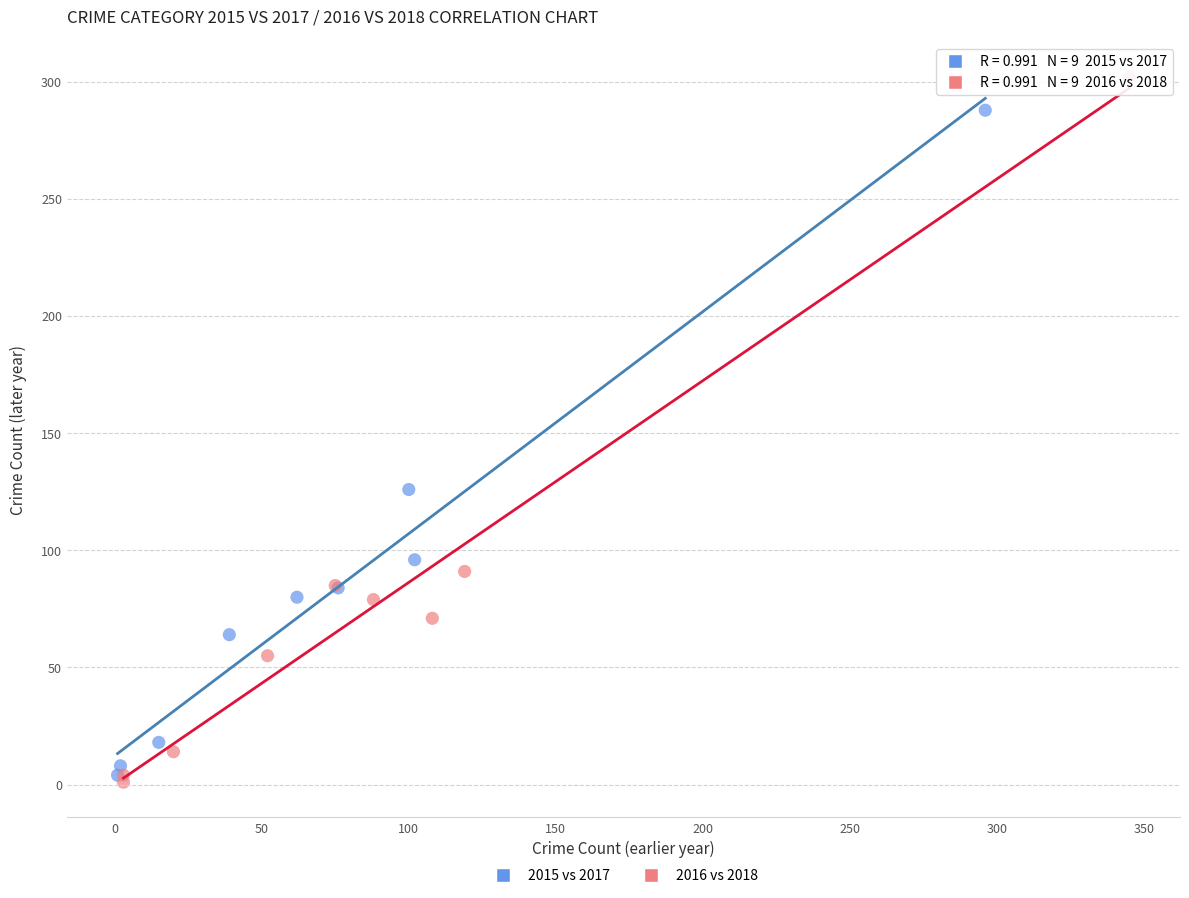

Which series contains the highest Y value?

2016 vs 2018